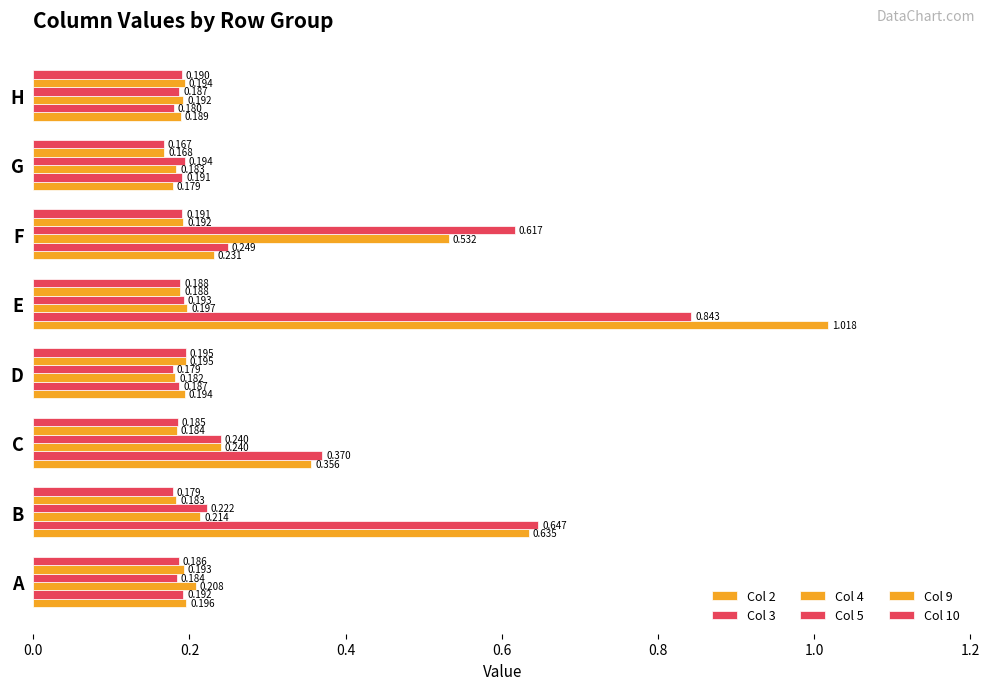

How many groups of bars are there?

8